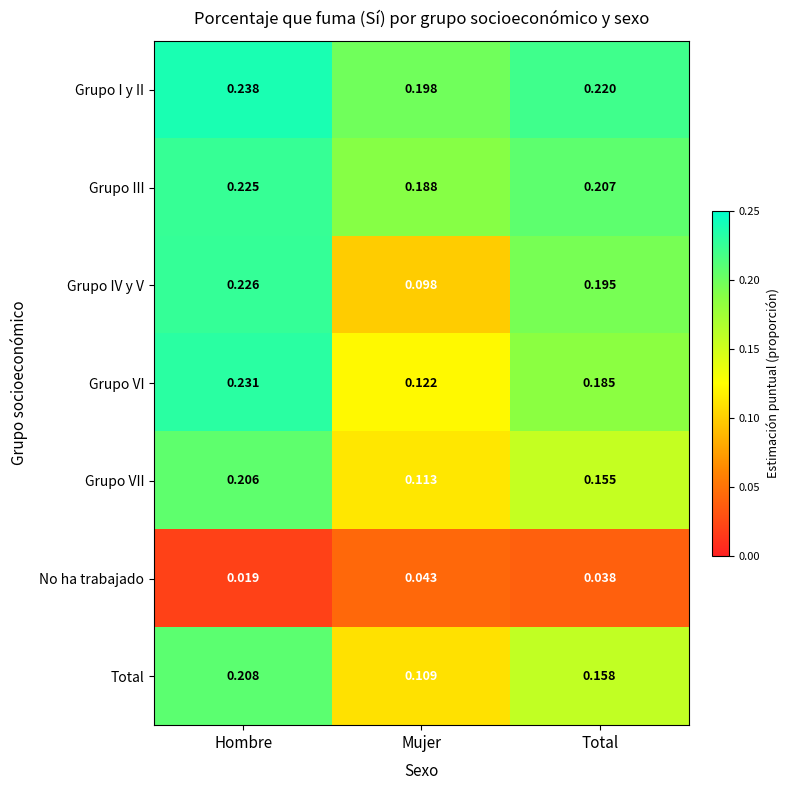

Between Hombre and Mujer, which series saw the biggest shift?

Grupo IV y V